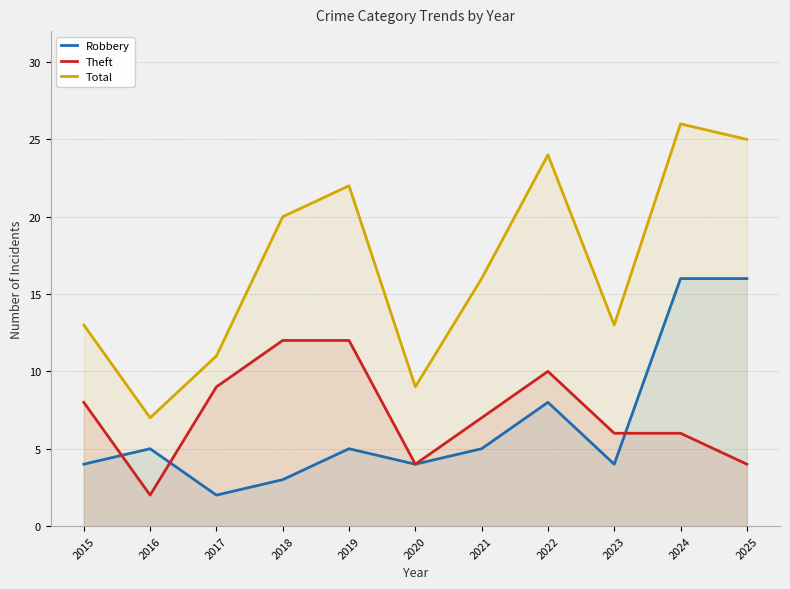

At which category does the chart reach its minimum across all series?

2017